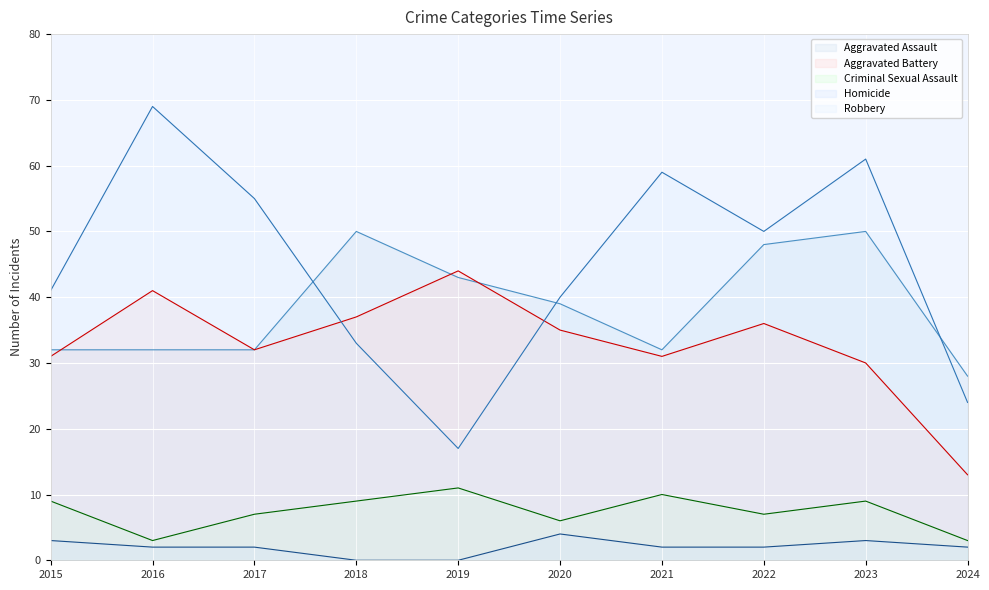

Is the value of Aggravated Assault at 2015 greater than the value of Robbery at 2017?

No